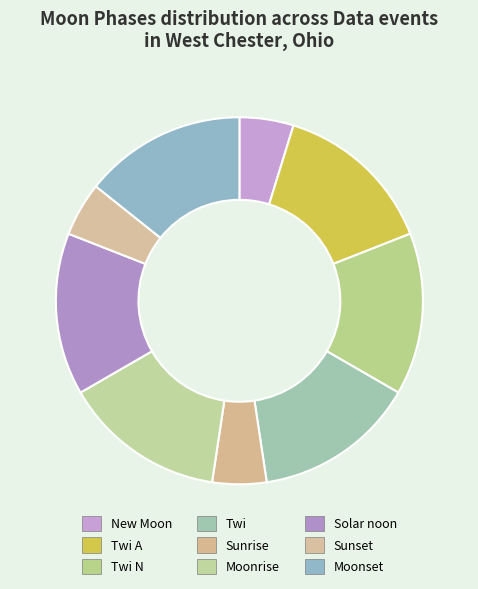

Is New Moon the majority of the pie?

No